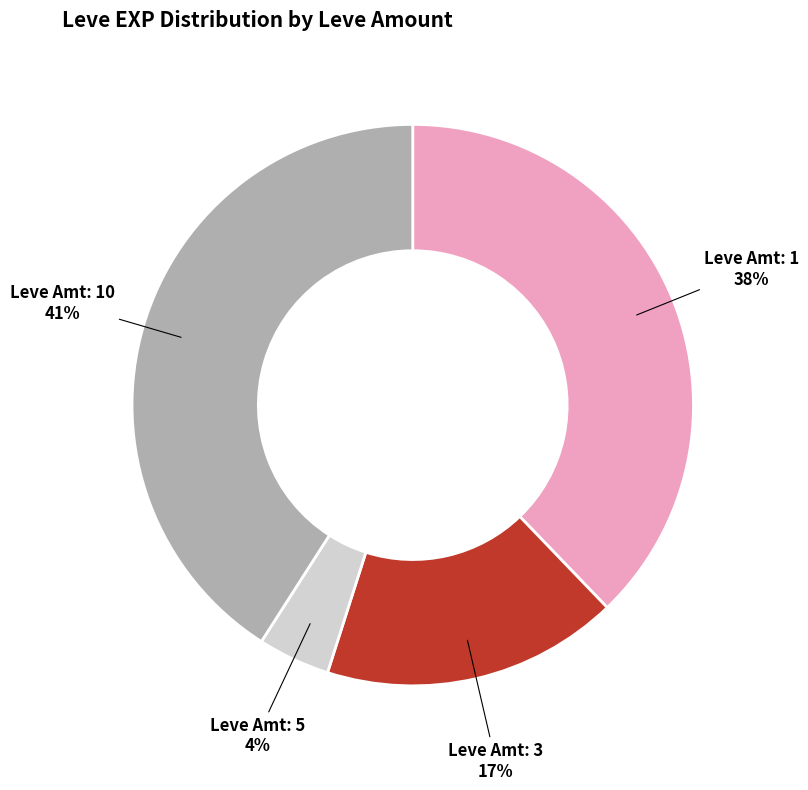

Is there a majority slice in this chart?

No